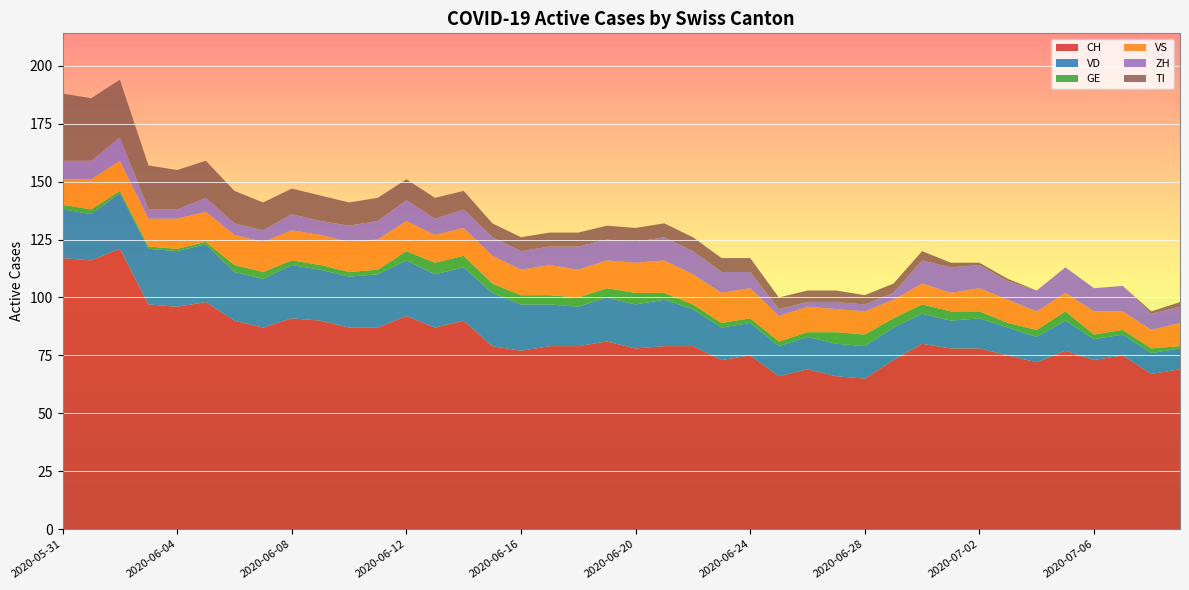

Reading left to right, transcribe all the data shown in this chart.

CH: 2020-05-31=117	2020-06-01=116	2020-06-02=121	2020-06-03=97	2020-06-04=96	2020-06-05=98	2020-06-06=90	2020-06-07=87	2020-06-08=91	2020-06-09=90	2020-06-10=87	2020-06-11=87	2020-06-12=92	2020-06-13=87	2020-06-14=90	2020-06-15=79	2020-06-16=77	2020-06-17=79	2020-06-18=79	2020-06-19=81	2020-06-20=78	2020-06-21=79	2020-06-22=79	2020-06-23=73	2020-06-24=75	2020-06-25=66	2020-06-26=69	2020-06-27=66	2020-06-28=65	2020-06-29=73	2020-06-30=80	2020-07-01=78	2020-07-02=78	2020-07-03=75	2020-07-04=72	2020-07-05=77	2020-07-06=73	2020-07-07=75	2020-07-08=67	2020-07-09=69
VD: 2020-05-31=21	2020-06-01=20	2020-06-02=24	2020-06-03=24	2020-06-04=24	2020-06-05=25	2020-06-06=21	2020-06-07=21	2020-06-08=23	2020-06-09=22	2020-06-10=22	2020-06-11=23	2020-06-12=24	2020-06-13=23	2020-06-14=23	2020-06-15=23	2020-06-16=20	2020-06-17=18	2020-06-18=17	2020-06-19=19	2020-06-20=19	2020-06-21=20	2020-06-22=16	2020-06-23=14	2020-06-24=14	2020-06-25=13	2020-06-26=14	2020-06-27=14	2020-06-28=14	2020-06-29=14	2020-06-30=13	2020-07-01=12	2020-07-02=13	2020-07-03=12	2020-07-04=11	2020-07-05=13	2020-07-06=9	2020-07-07=9	2020-07-08=9	2020-07-09=9
GE: 2020-05-31=2	2020-06-01=2	2020-06-02=1	2020-06-03=1	2020-06-04=1	2020-06-05=1	2020-06-06=3	2020-06-07=3	2020-06-08=2	2020-06-09=2	2020-06-10=2	2020-06-11=2	2020-06-12=4	2020-06-13=5	2020-06-14=5	2020-06-15=4	2020-06-16=4	2020-06-17=4	2020-06-18=4	2020-06-19=4	2020-06-20=5	2020-06-21=3	2020-06-22=2	2020-06-23=2	2020-06-24=2	2020-06-25=2	2020-06-26=2	2020-06-27=5	2020-06-28=5	2020-06-29=4	2020-06-30=4	2020-07-01=4	2020-07-02=3	2020-07-03=2	2020-07-04=3	2020-07-05=4	2020-07-06=2	2020-07-07=2	2020-07-08=2	2020-07-09=1
VS: 2020-05-31=11	2020-06-01=13	2020-06-02=13	2020-06-03=12	2020-06-04=13	2020-06-05=13	2020-06-06=13	2020-06-07=13	2020-06-08=13	2020-06-09=13	2020-06-10=13	2020-06-11=13	2020-06-12=13	2020-06-13=12	2020-06-14=12	2020-06-15=12	2020-06-16=11	2020-06-17=13	2020-06-18=12	2020-06-19=12	2020-06-20=13	2020-06-21=14	2020-06-22=13	2020-06-23=13	2020-06-24=13	2020-06-25=11	2020-06-26=11	2020-06-27=10	2020-06-28=10	2020-06-29=8	2020-06-30=9	2020-07-01=8	2020-07-02=10	2020-07-03=10	2020-07-04=8	2020-07-05=8	2020-07-06=10	2020-07-07=8	2020-07-08=8	2020-07-09=10
ZH: 2020-05-31=8	2020-06-01=8	2020-06-02=10	2020-06-03=4	2020-06-04=4	2020-06-05=6	2020-06-06=5	2020-06-07=5	2020-06-08=7	2020-06-09=6	2020-06-10=7	2020-06-11=8	2020-06-12=9	2020-06-13=7	2020-06-14=8	2020-06-15=8	2020-06-16=8	2020-06-17=8	2020-06-18=10	2020-06-19=9	2020-06-20=9	2020-06-21=10	2020-06-22=10	2020-06-23=9	2020-06-24=7	2020-06-25=3	2020-06-26=2	2020-06-27=3	2020-06-28=3	2020-06-29=3	2020-06-30=10	2020-07-01=11	2020-07-02=10	2020-07-03=8	2020-07-04=9	2020-07-05=11	2020-07-06=10	2020-07-07=11	2020-07-08=7	2020-07-09=7
TI: 2020-05-31=29	2020-06-01=27	2020-06-02=25	2020-06-03=19	2020-06-04=17	2020-06-05=16	2020-06-06=14	2020-06-07=12	2020-06-08=11	2020-06-09=11	2020-06-10=10	2020-06-11=10	2020-06-12=9	2020-06-13=9	2020-06-14=8	2020-06-15=6	2020-06-16=6	2020-06-17=6	2020-06-18=6	2020-06-19=6	2020-06-20=6	2020-06-21=6	2020-06-22=6	2020-06-23=6	2020-06-24=6	2020-06-25=5	2020-06-26=5	2020-06-27=5	2020-06-28=4	2020-06-29=4	2020-06-30=4	2020-07-01=2	2020-07-02=1	2020-07-03=1	2020-07-04=0	2020-07-05=0	2020-07-06=0	2020-07-07=0	2020-07-08=1	2020-07-09=2